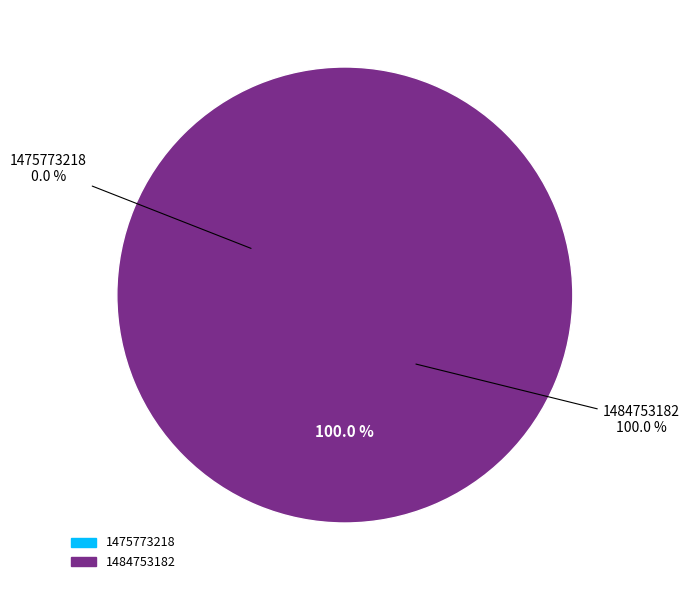

Rank the categories by value from highest to lowest.

1484753182, 1475773218